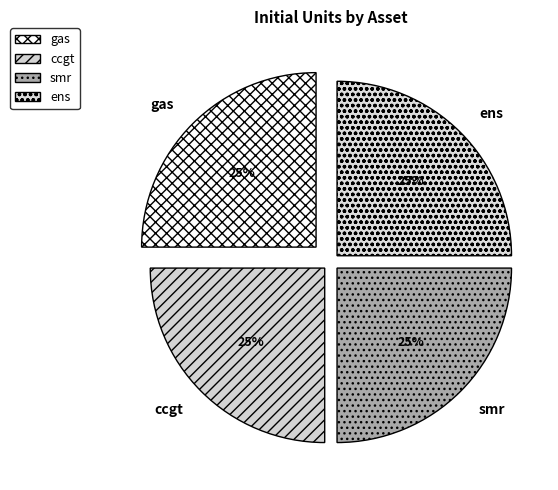

Approximately how many times larger is the value at ccgt compared to gas?

1.0